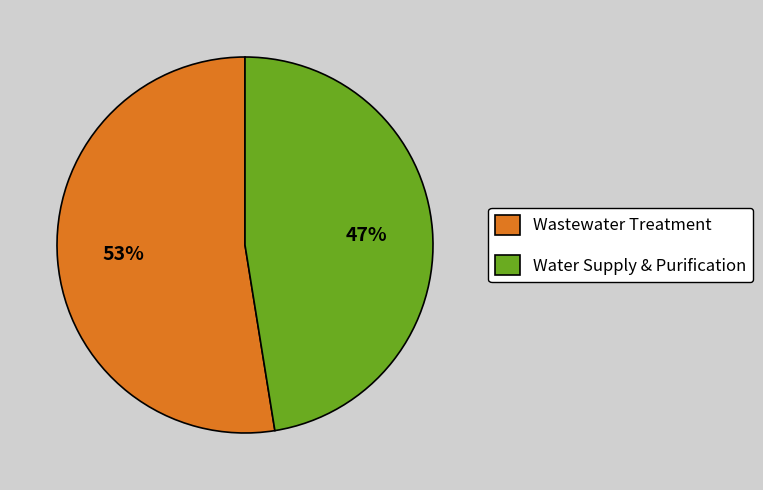

To the nearest percent, what is the average slice percentage?

50%